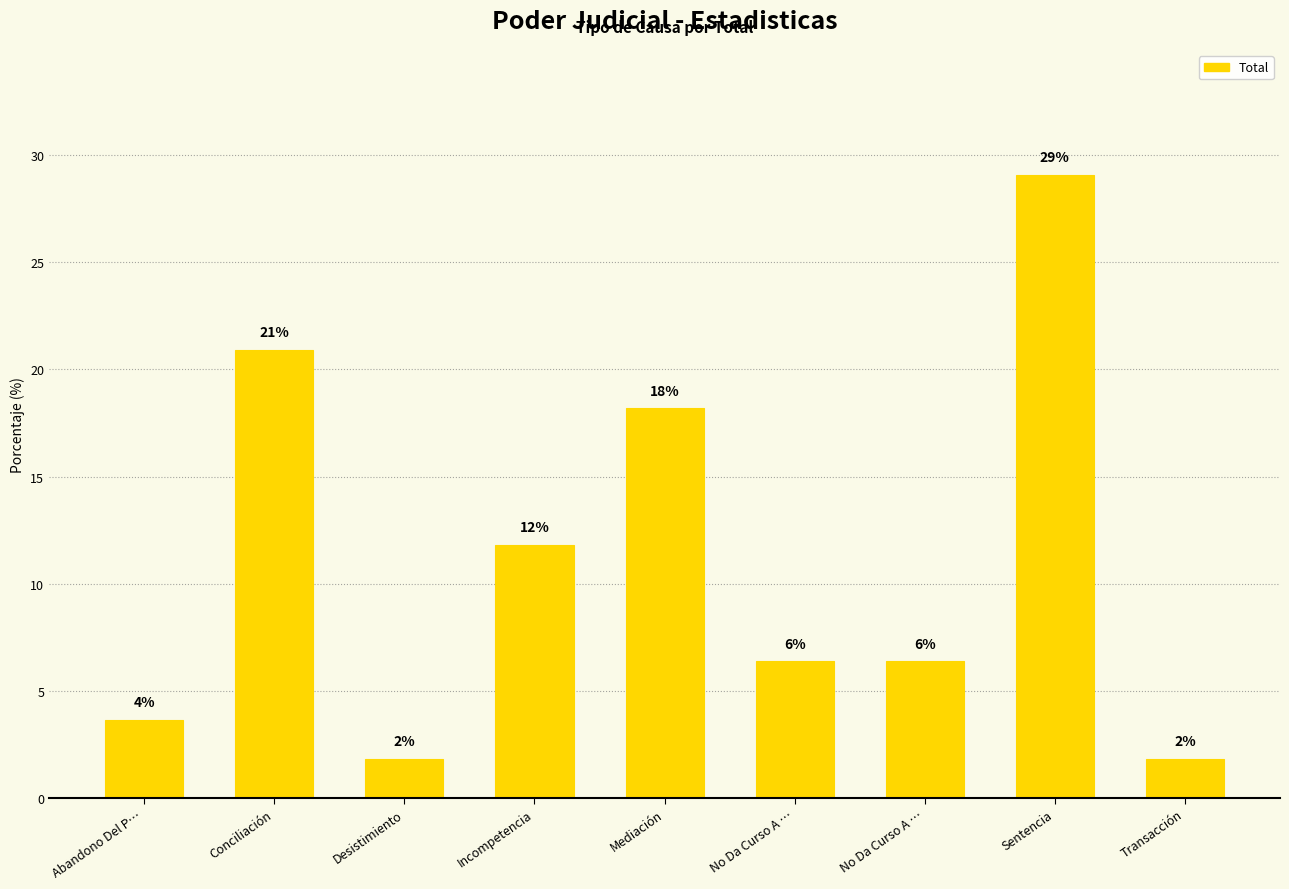

How many bars are there in total?

9